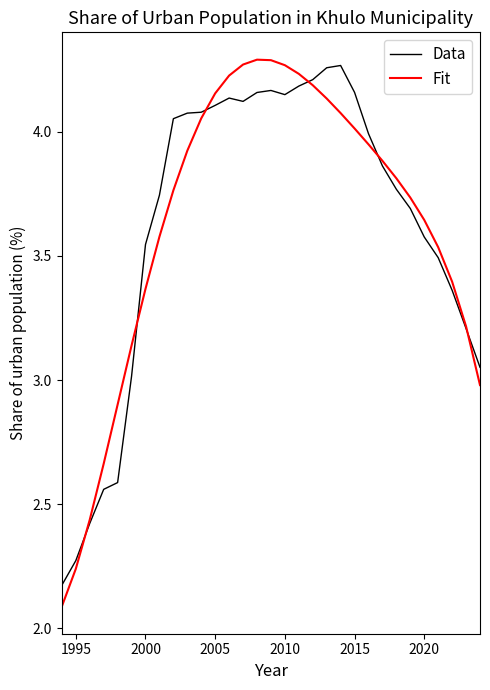

What is the smallest value displayed?

2.1